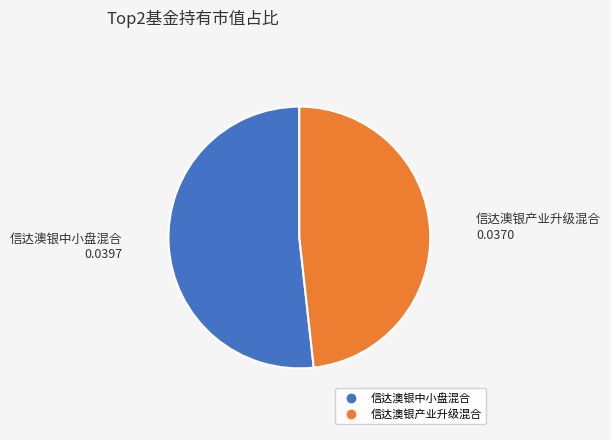

Is the sum of 信达澳银中小盘混合 and 信达澳银产业升级混合 greater than half?

Yes